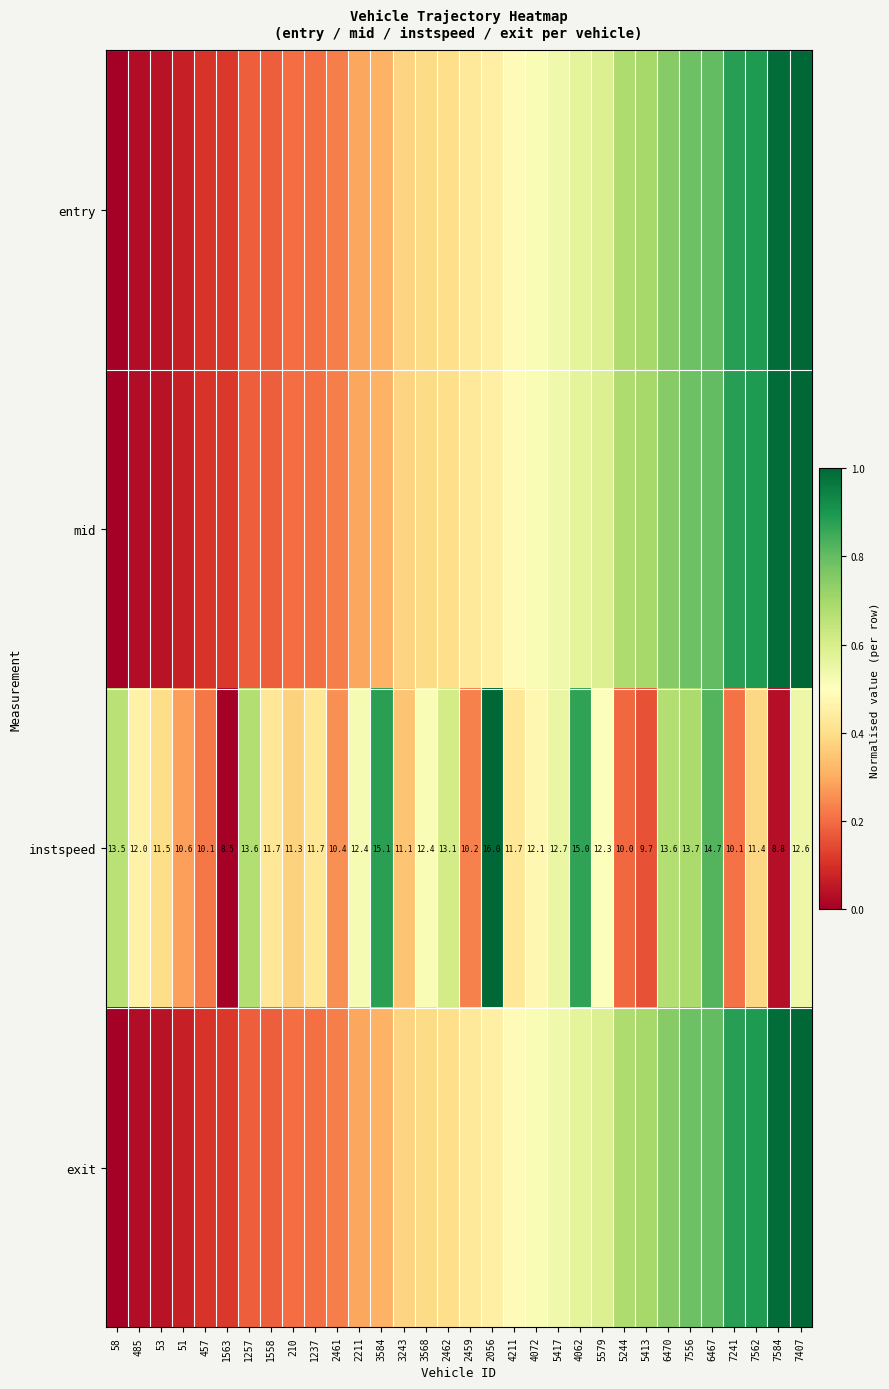

The exit series shows 0.1 at 1257. True or false?

False